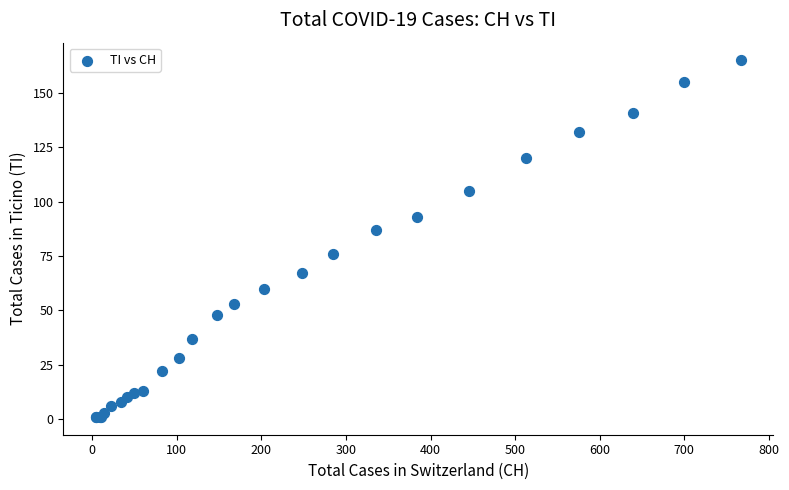

What Y value in the scatter plot is closest to 83?

87